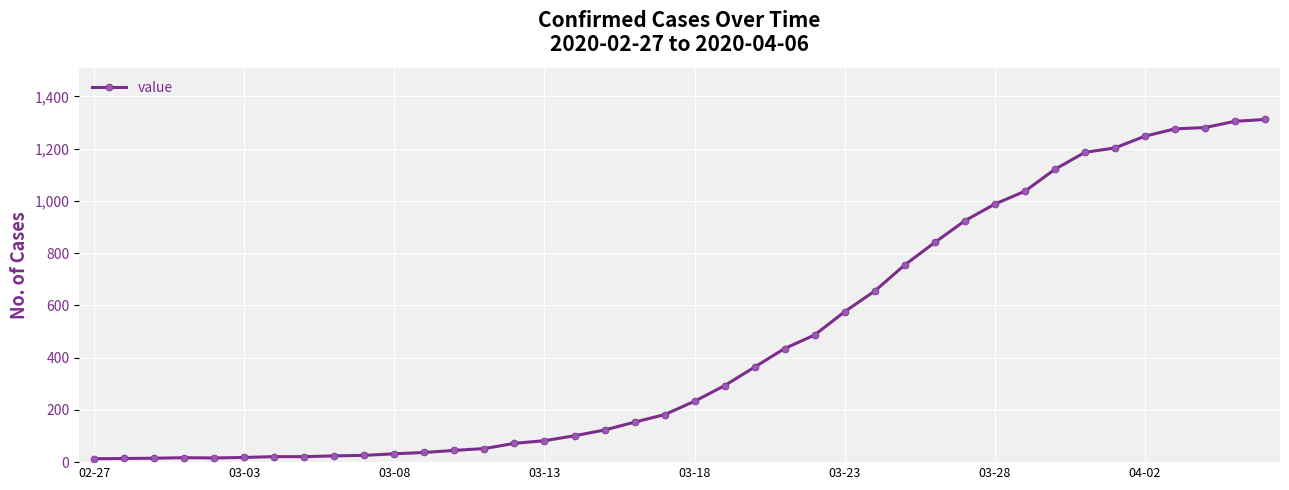

Count the number of data series in this chart.

1